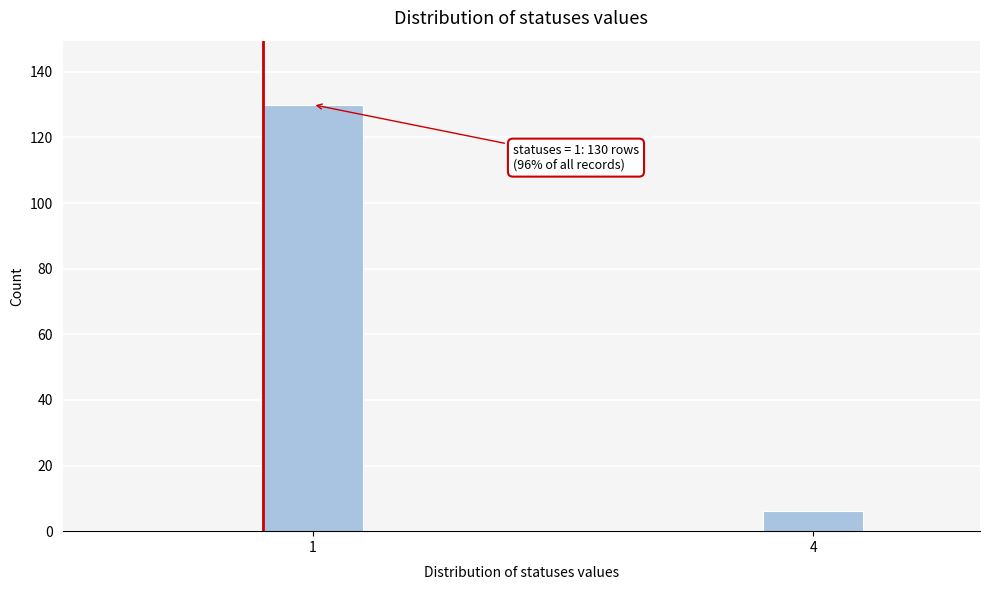

Reading left to right, transcribe all the data shown in this chart.

130	6